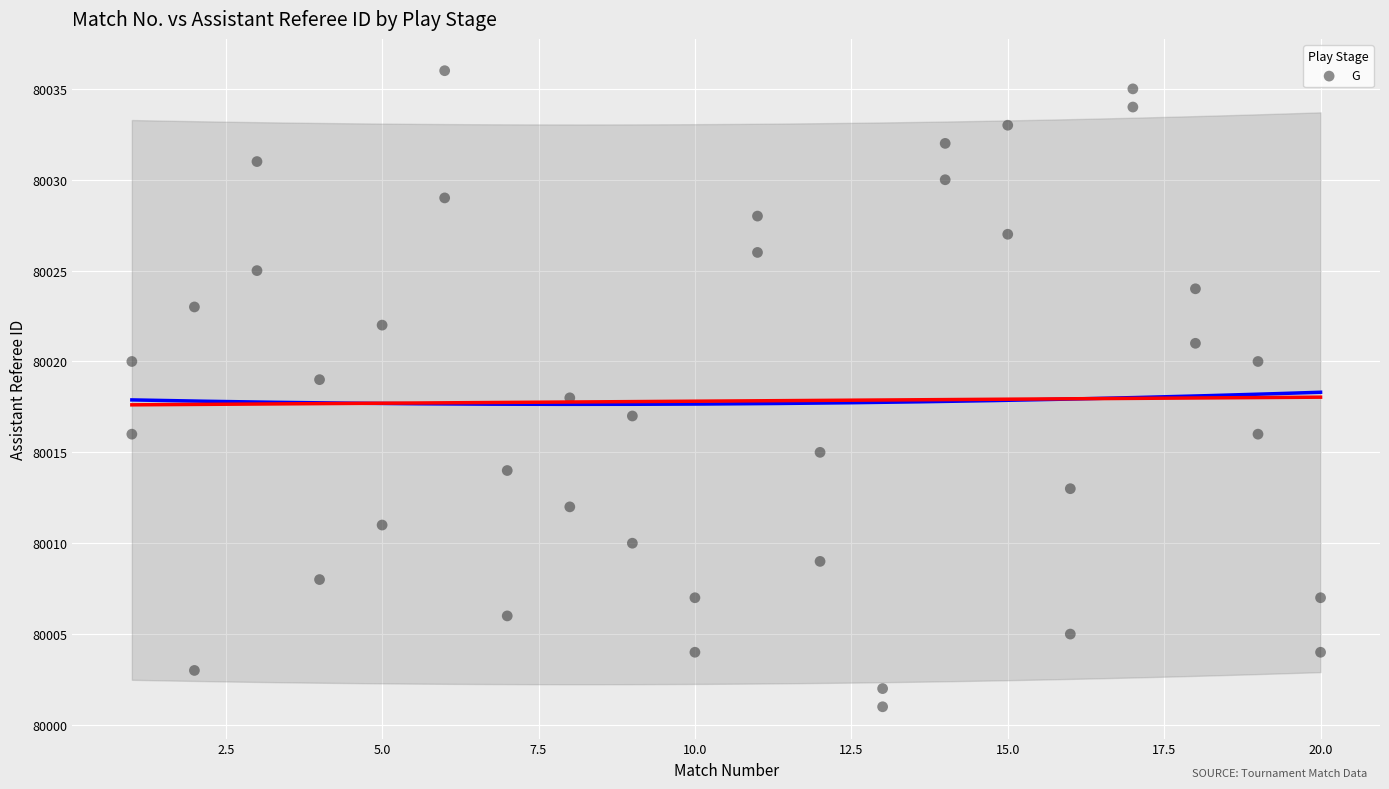

What is the range of Y values (max minus min)?

35